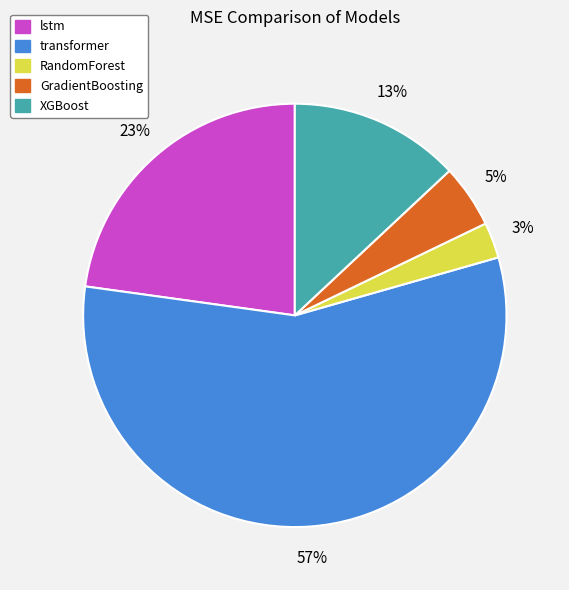

Which has a higher value, RandomForest or GradientBoosting?

GradientBoosting